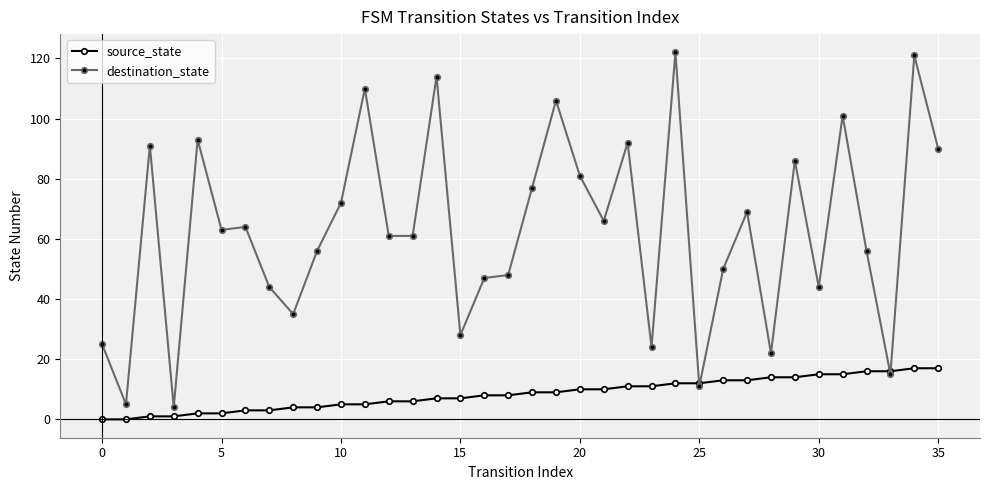

At how many categories does at least one series exceed 59?

20